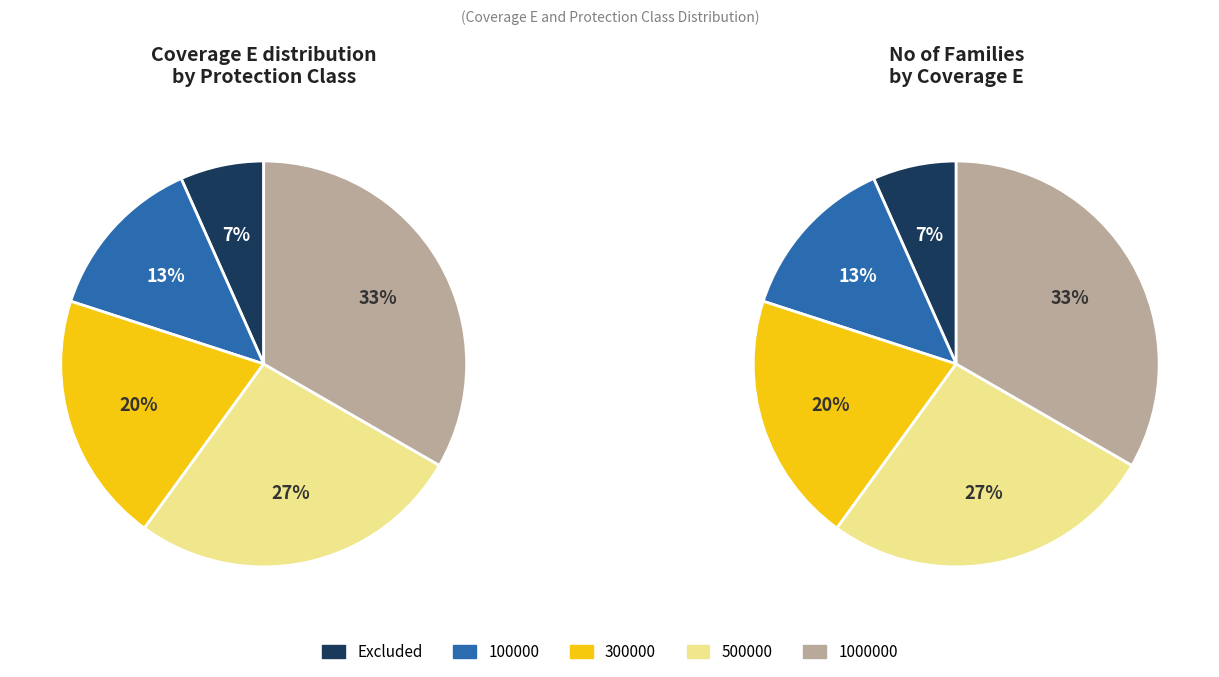

Between 300000 and 500000, which is larger?

500000